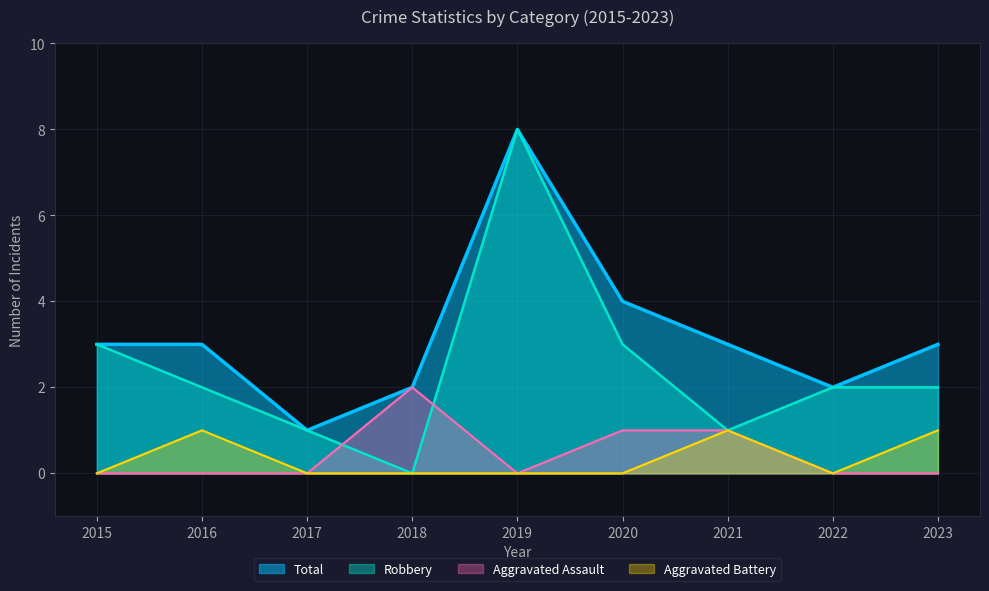

How many Robbery values are between 1 and 3?

7